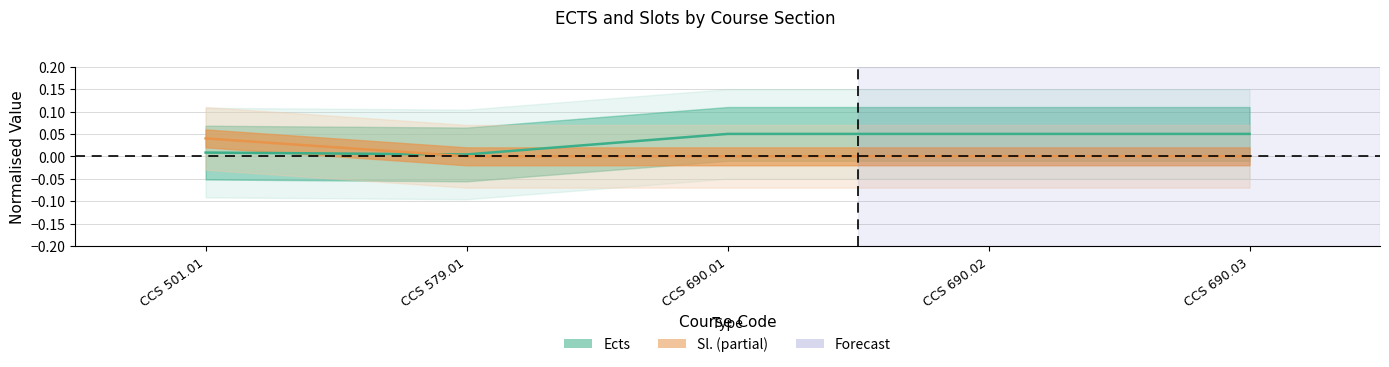

True or false: Sl. has more than 2 interior local peaks.

False